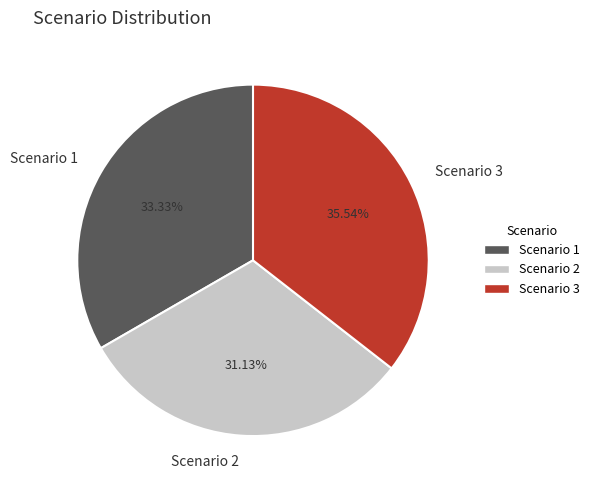

What percentage is the Scenario 3 slice, to the nearest percent?

36%